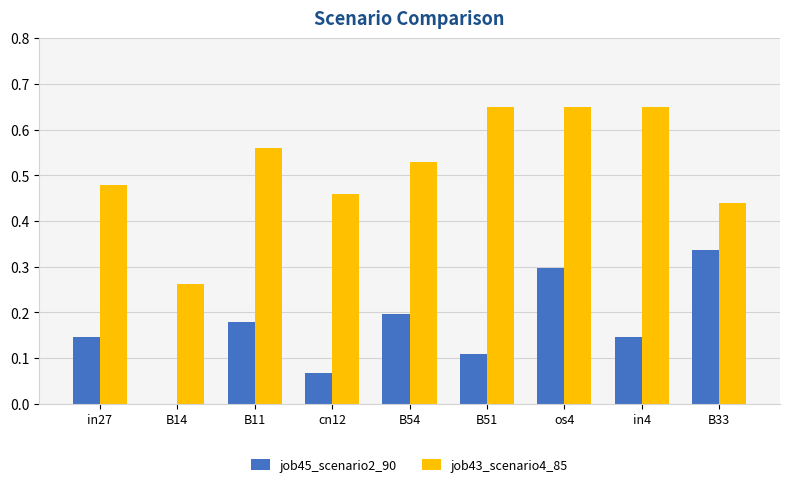

How many job43_scenario4_85 values are between 0 and 1?

9